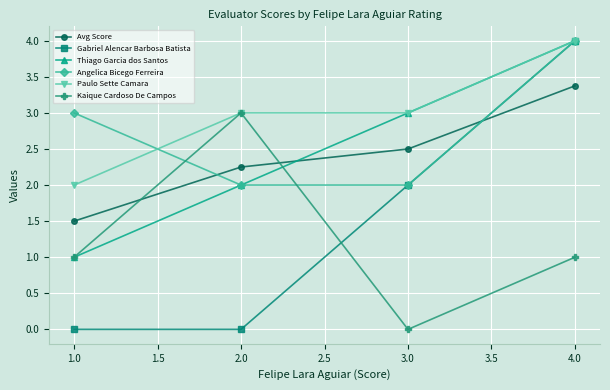

What is the maximum value for Avg Score?

3.4